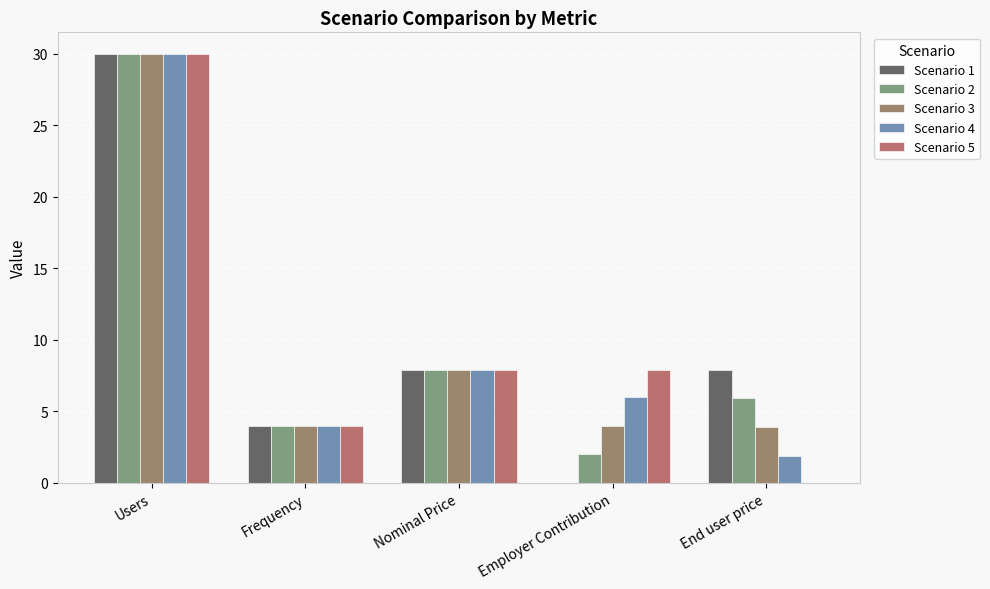

What is the total value across all series at End user price?

19.6